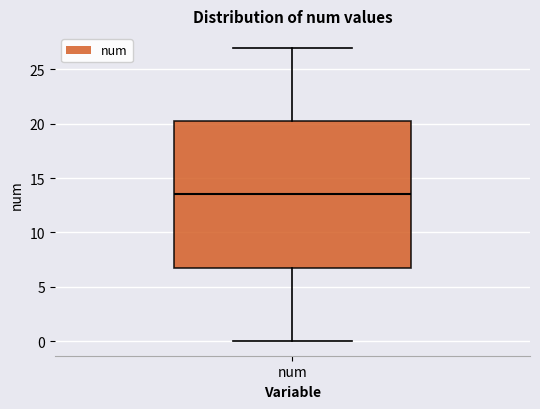

Transcribe this box plot: give where the median line is, the range the box spans, and where the two whiskers end, as read against the y-axis. The values are not printed on the chart, so give them approximately, as read against the axis.

median 13.5, box 7.0 to 20.5, whiskers 0.0 to 27.0